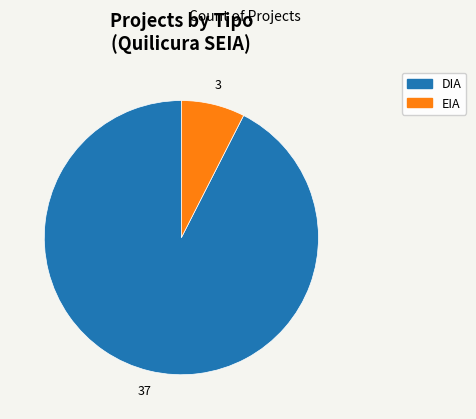

Approximately how many times larger is the value at EIA compared to DIA?

0.1